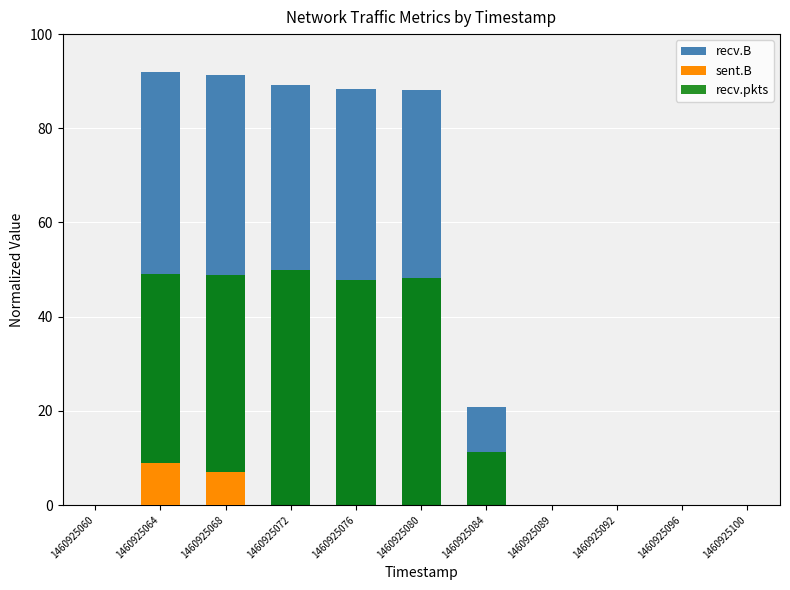

Reading left to right, list all the values displayed in this chart.

recv.B: 0.0	92.0	91.3	89.2	88.4	88.1	20.8	0.0	0.0	0.0	0.0
sent.B: 0.0	9.0	7.0	0.0	0.0	0.0	0.0	0.0	0.0	0.0	0.0
recv.pkts: 0.0	49.2	48.9	50.0	47.7	48.3	11.2	0.0	0.0	0.0	0.0